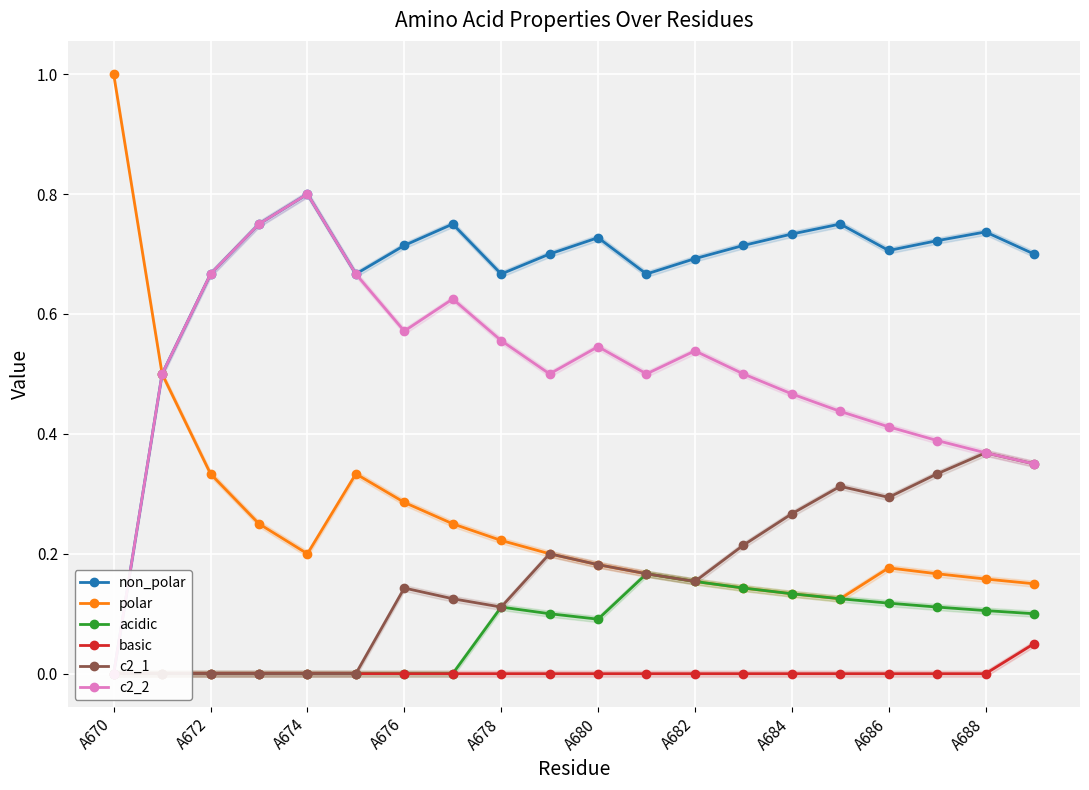

Where is the first local minimum for polar?

A674